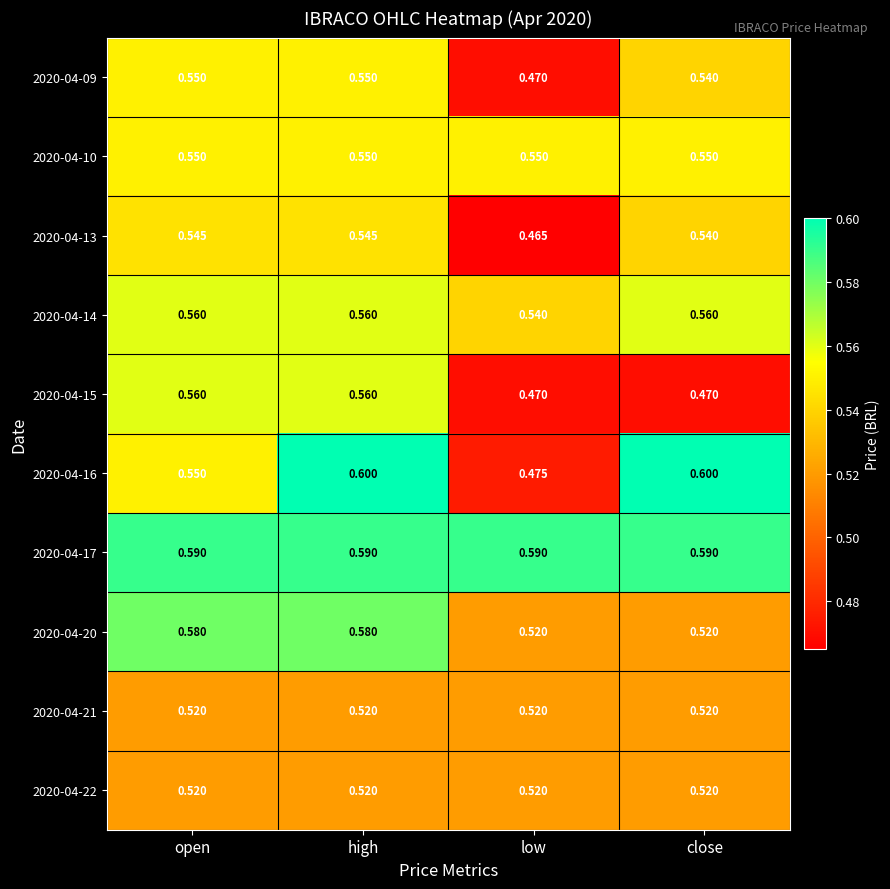

Which series has the largest total across all categories?

2020-04-17